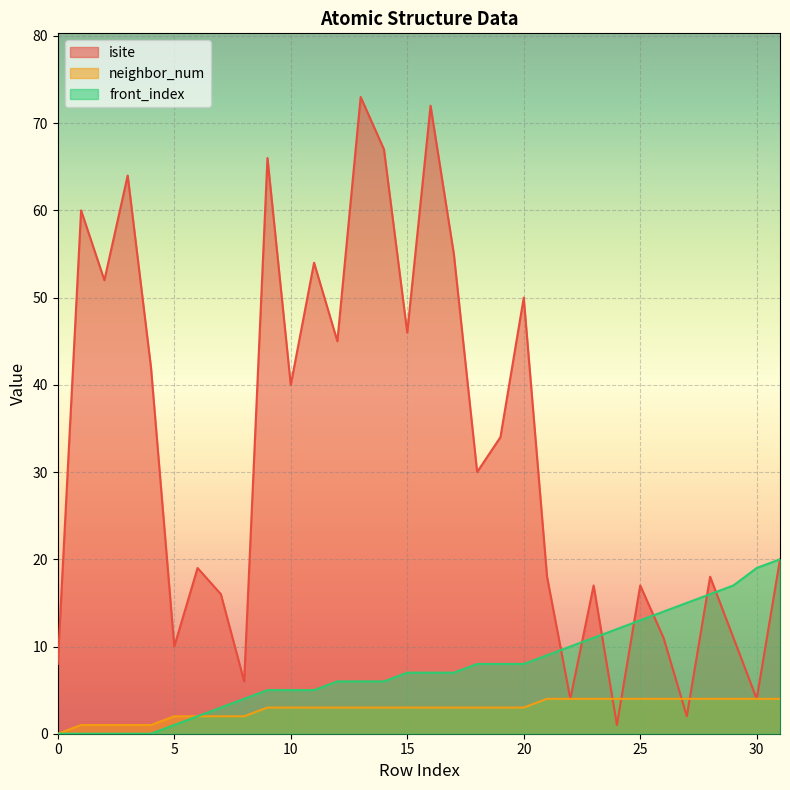

At which label is neighbor_num closest to 2?

5